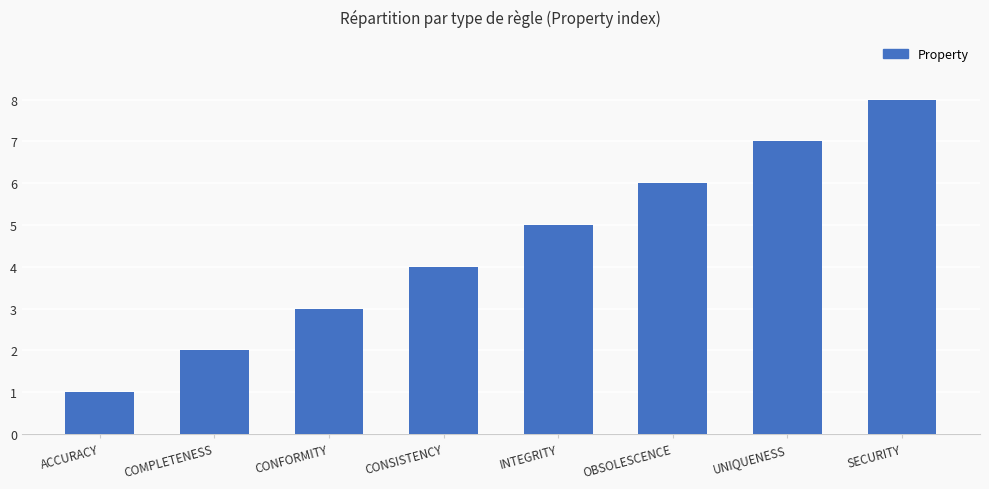

How many values are below 5?

4